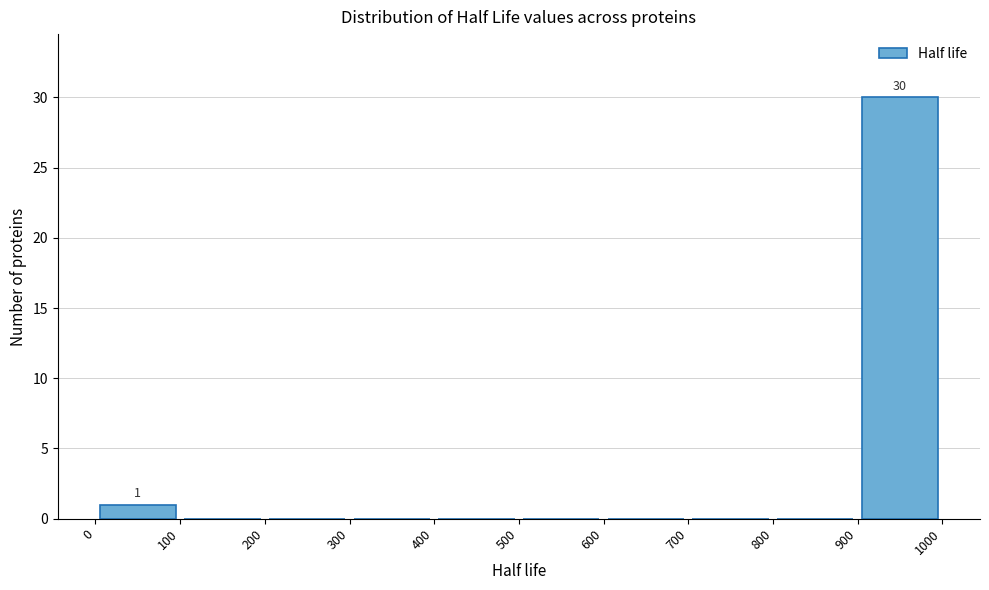

Over which range of the x-axis is the bar tallest?

900 to 1000